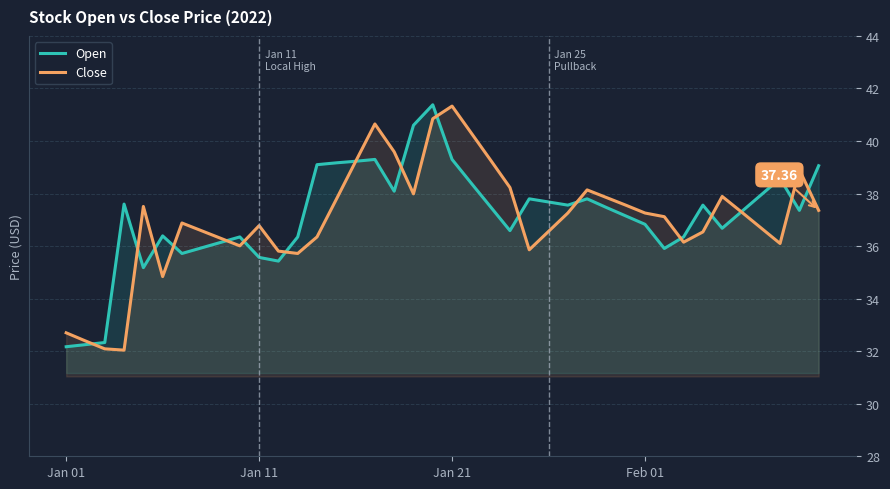

What is the difference between the highest and lowest values at Jan 11?

1.2